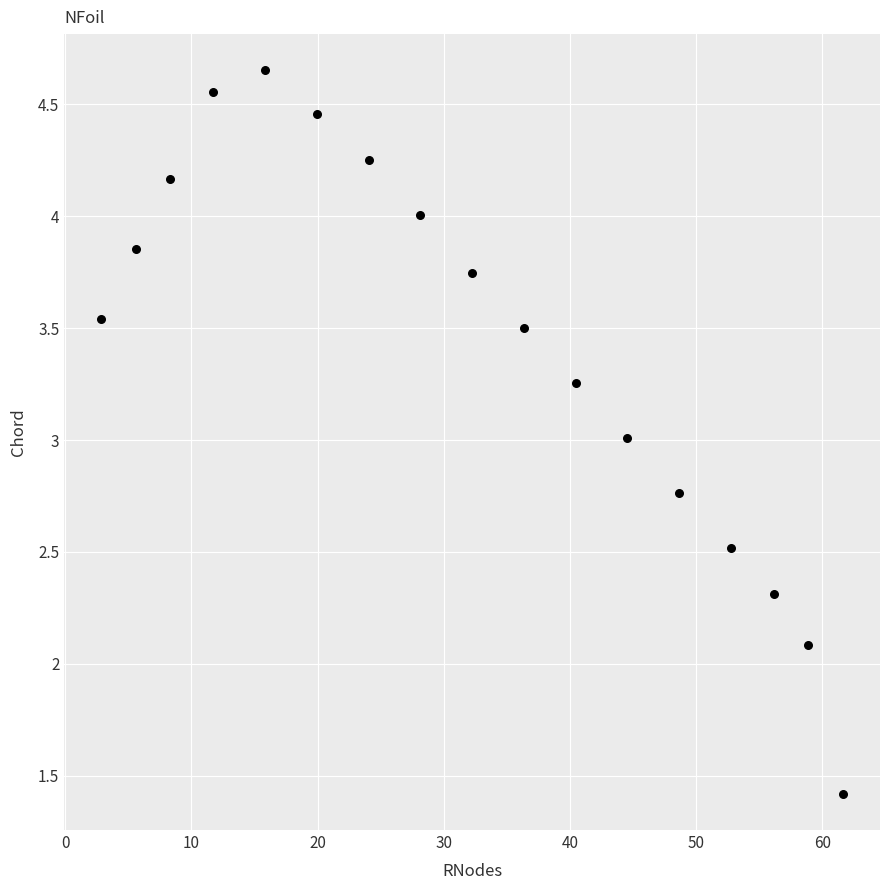

What is the range of Y values (max minus min)?

3.2